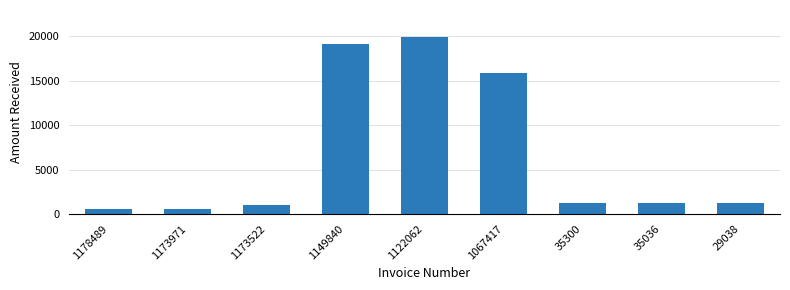

Between 29038 and 1173522, which is larger?

29038